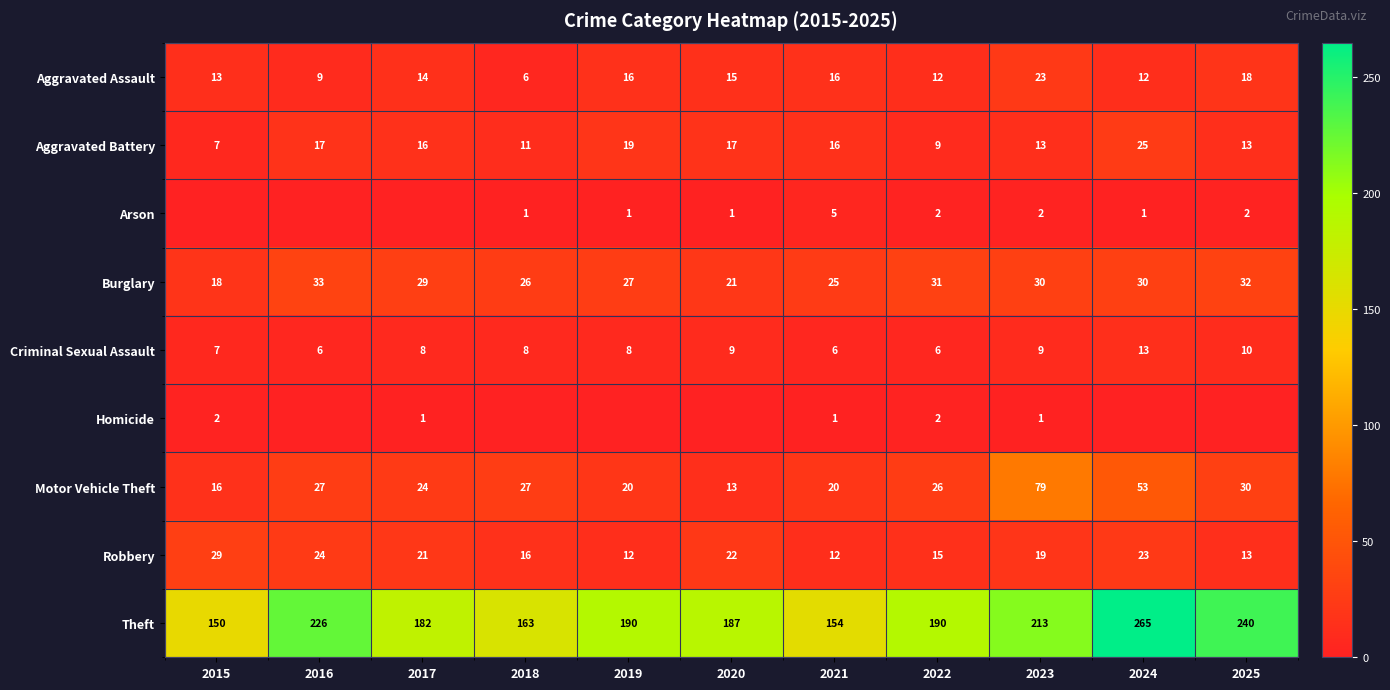

What value does the Burglary series have at 2024, to the nearest 10?

30